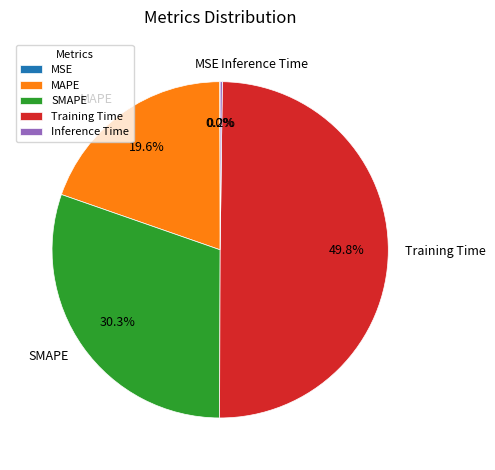

Which slice is the largest?

Training Time